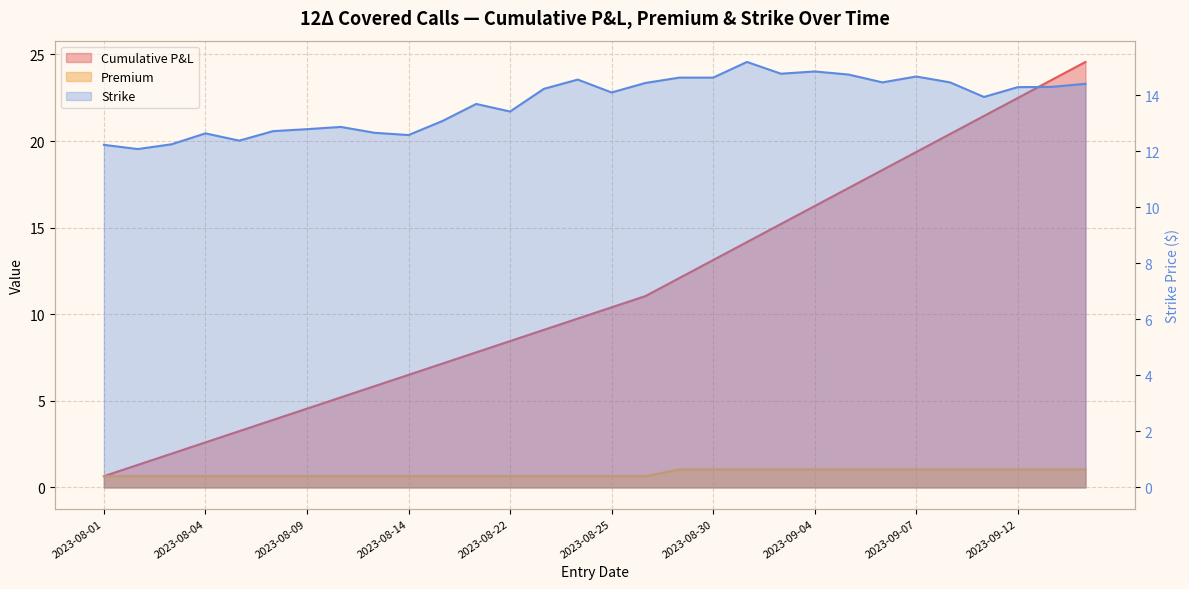

The value of Cumulative P&L at 2023-08-04 is 2.6. True or false?

True